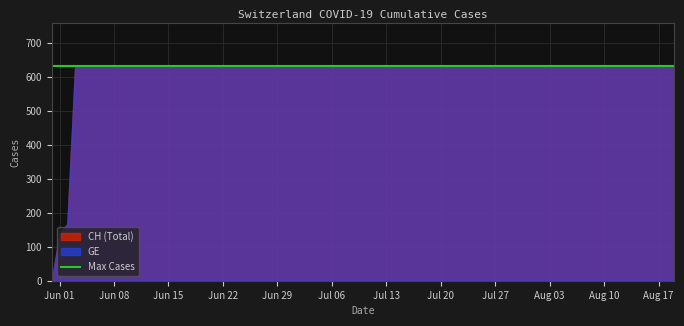

Which series changed the most between 2020-06-01 and 2020-06-10?

CH